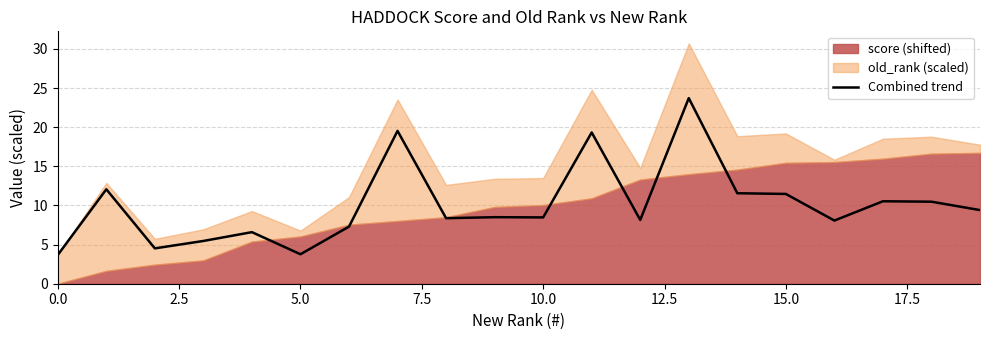

What is the value of the 10th point from the left?

8.5